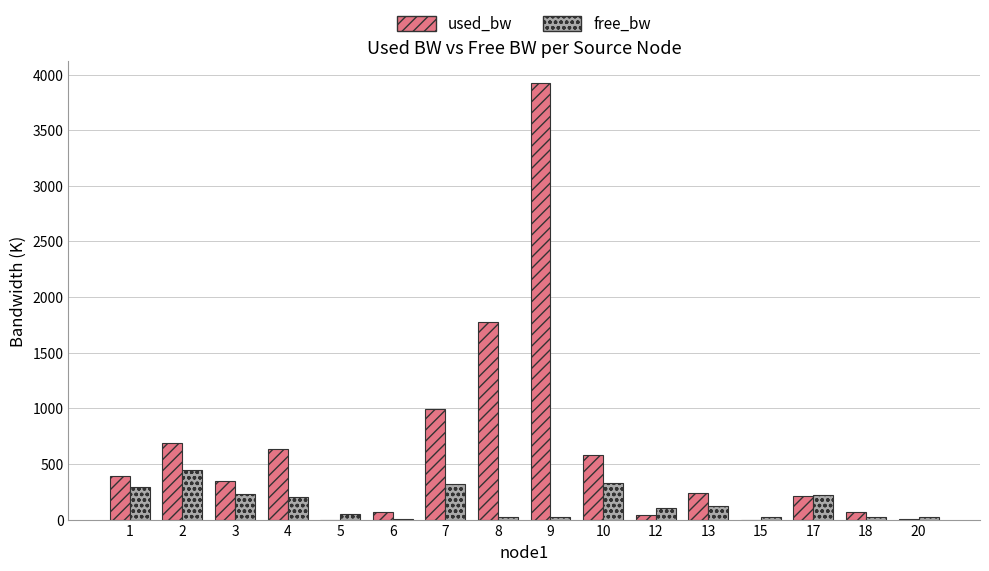

Which series changed the most between 3 and 12?

used_bw